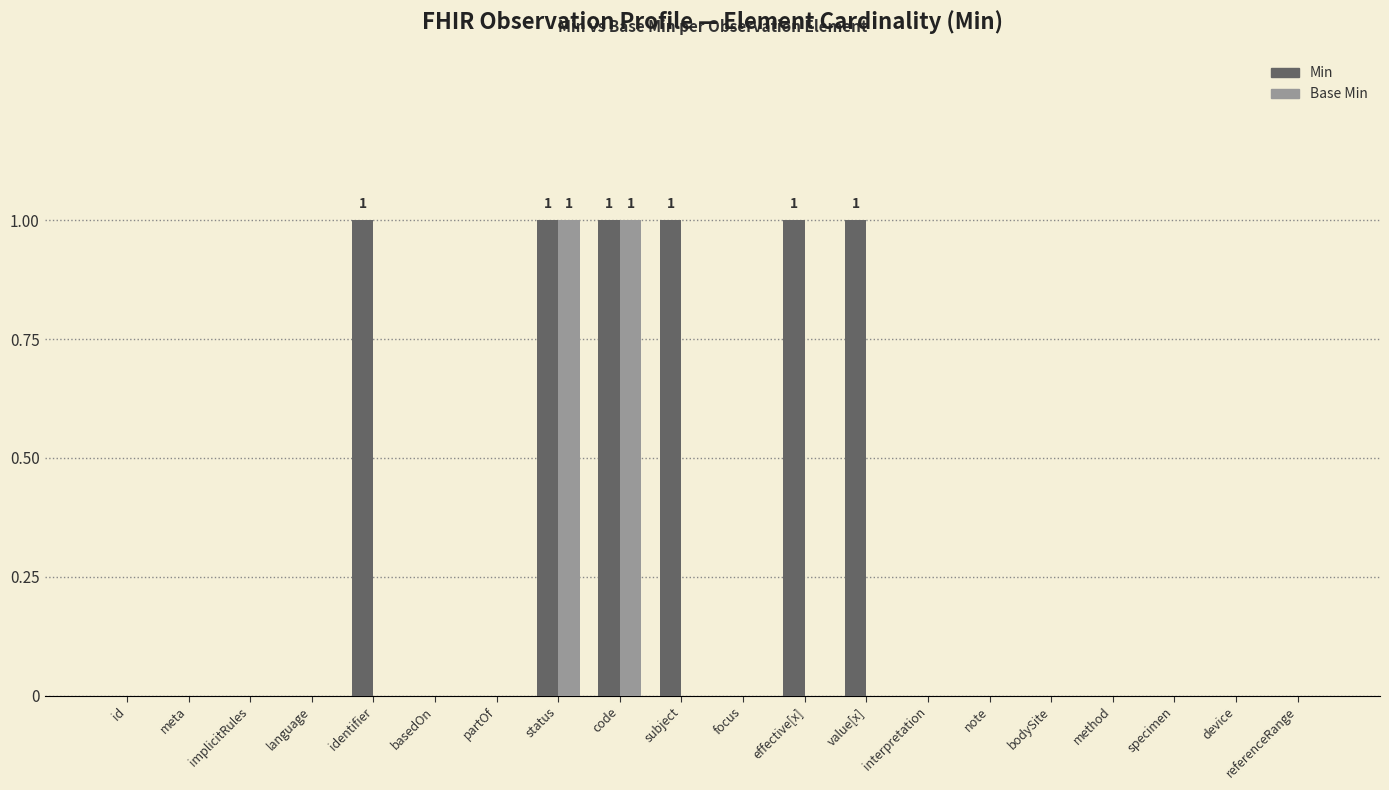

What is the sum of all Min values?

6